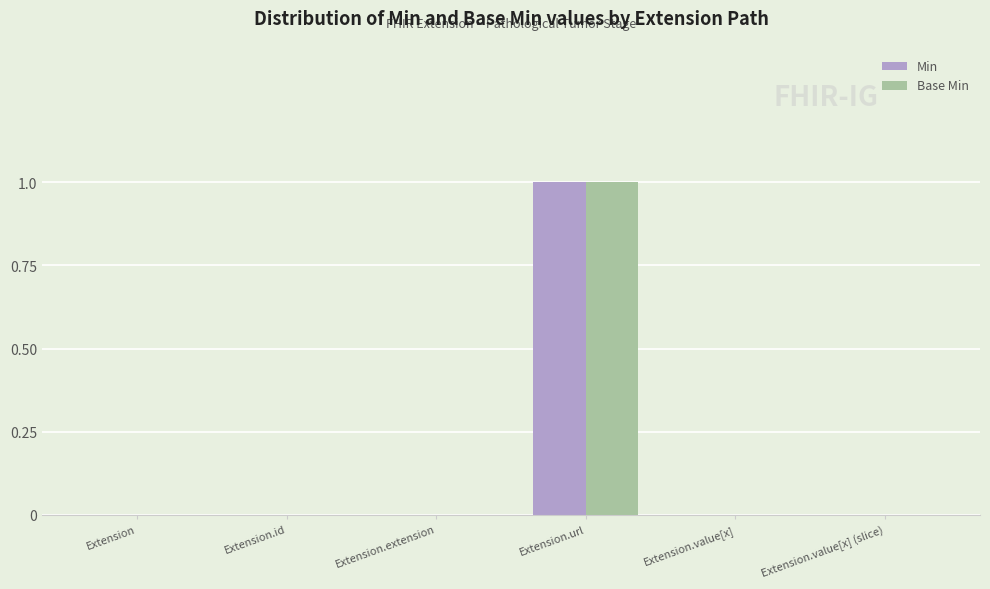

The value of Min at Extension.extension is 0. True or false?

True